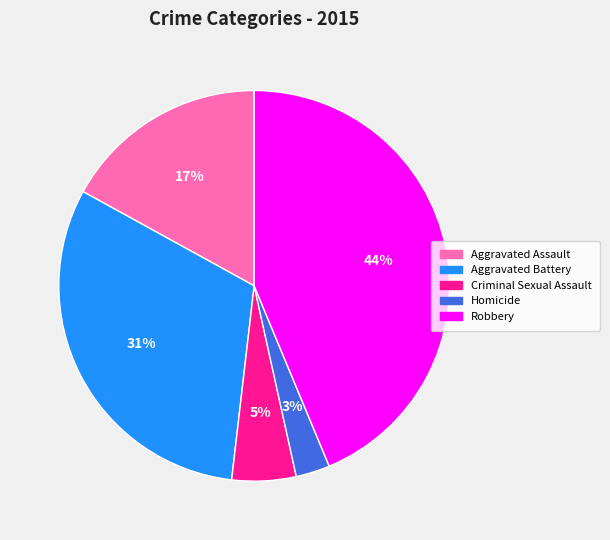

True or false: Robbery accounts for 33% of the total.

False